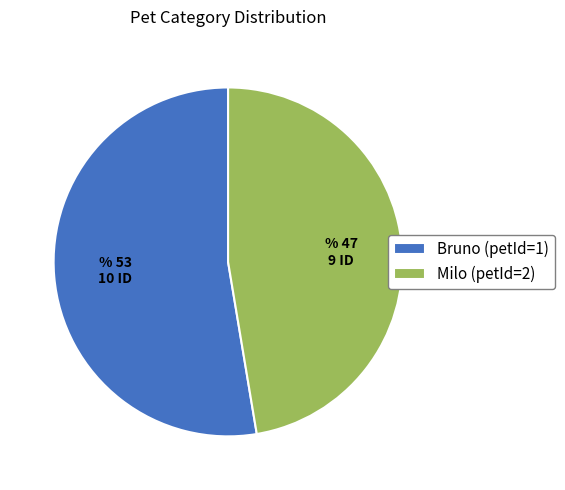

Does Milo (petId=2) represent more than half of the total?

No